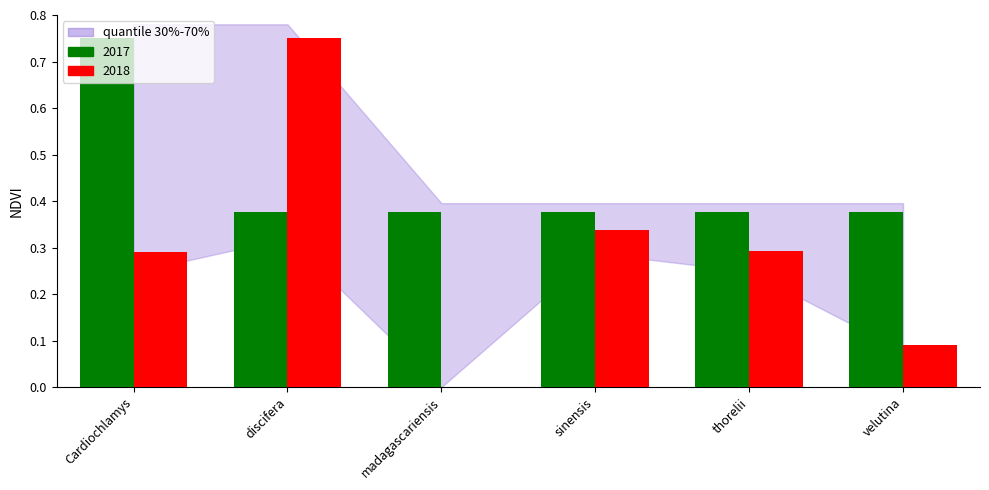

At which label does 2017 reach its peak?

Cardiochlamys